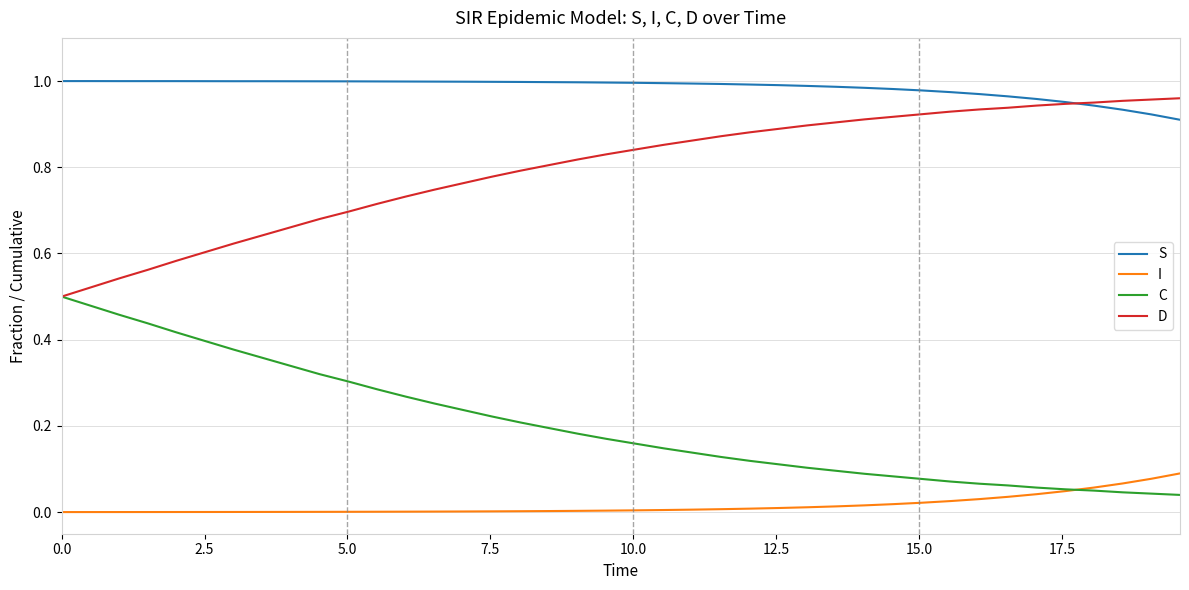

True or false: S and C intersect in this chart.

False